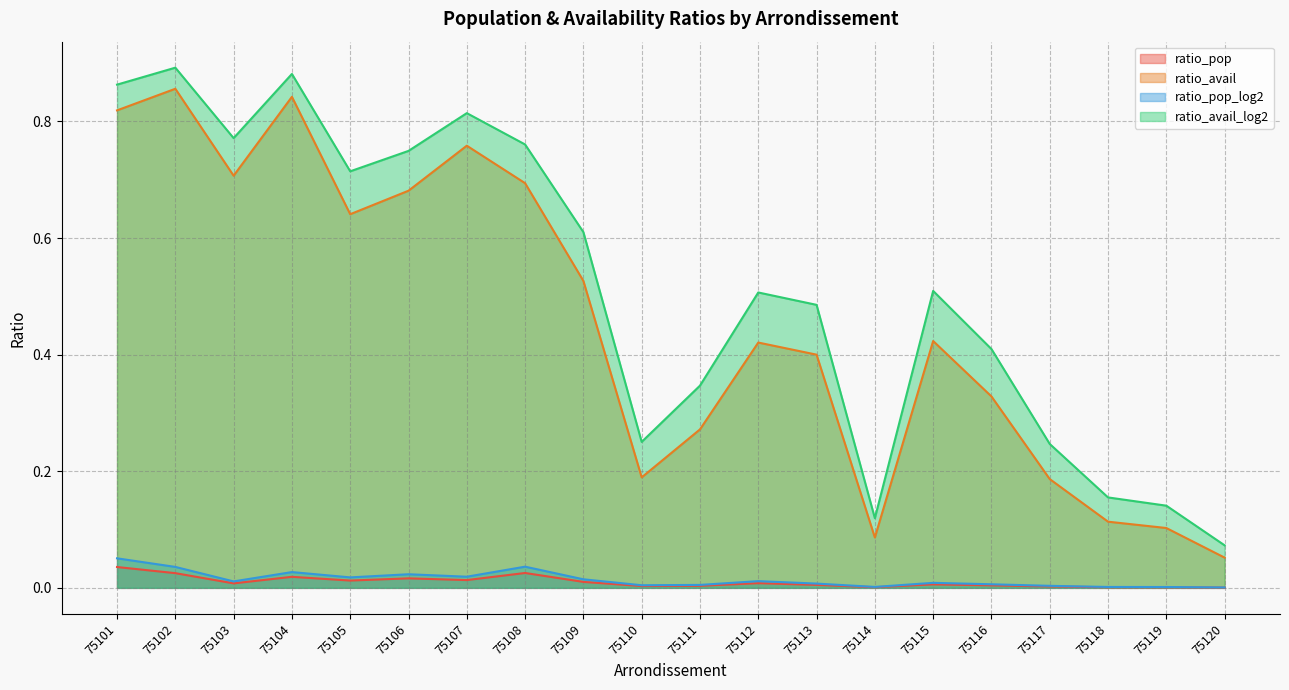

List the series in order of their peak value, lowest first.

ratio_pop, ratio_pop_log2, ratio_avail, ratio_avail_log2